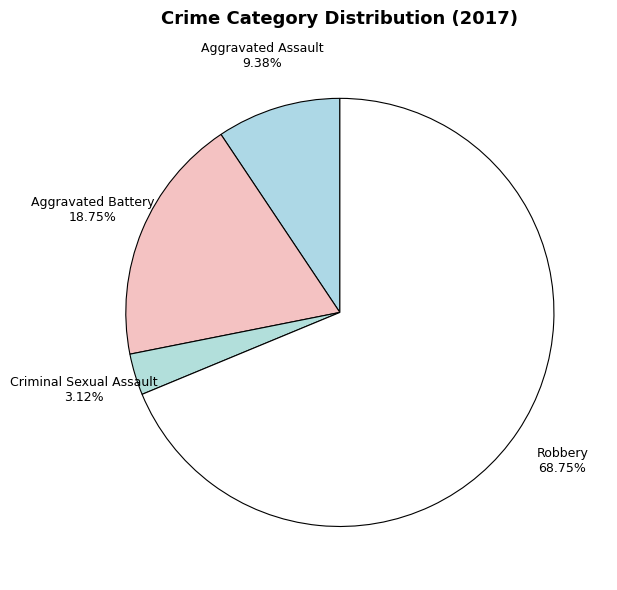

Which slice is the smallest?

Criminal Sexual Assault